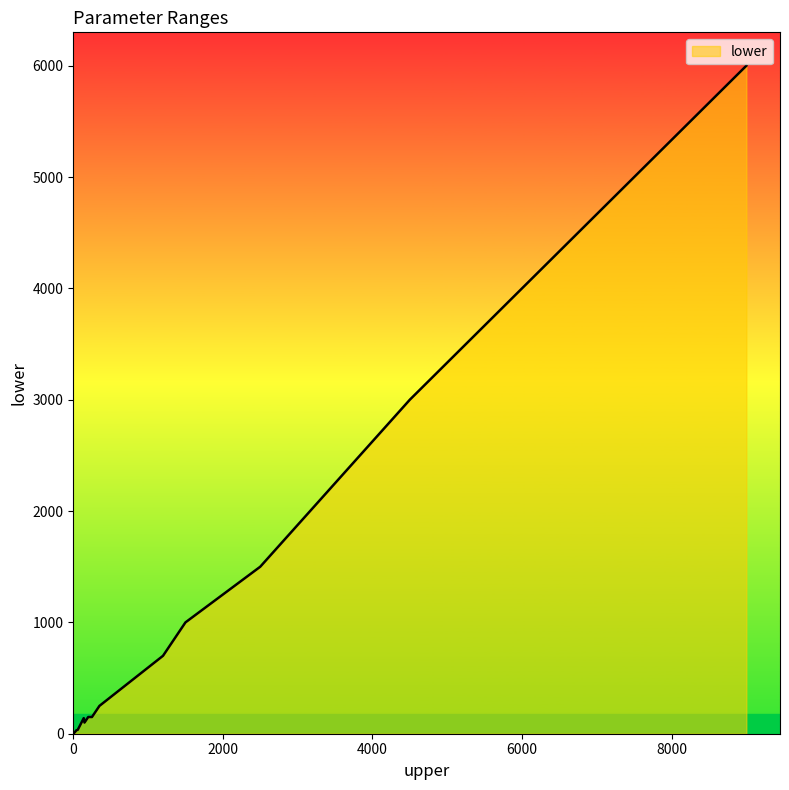

True or false: lower and upper intersect in this chart.

False